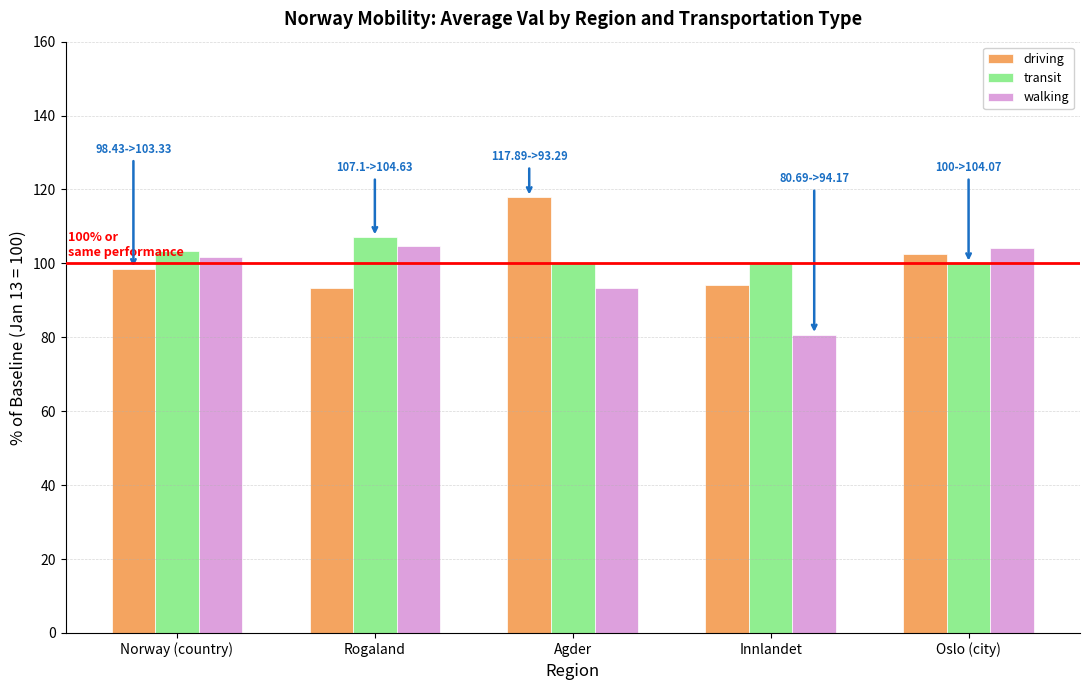

What is the spread (max minus min) of values at Oslo (city)?

4.1